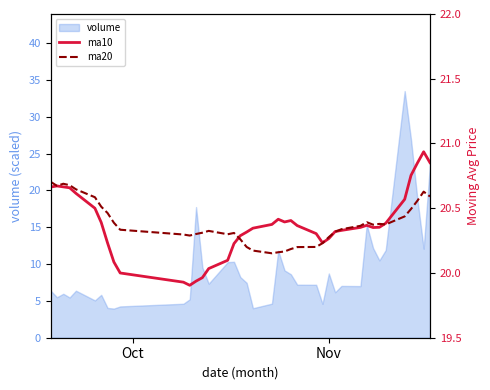

What is the lowest value of the volume series?

4.0